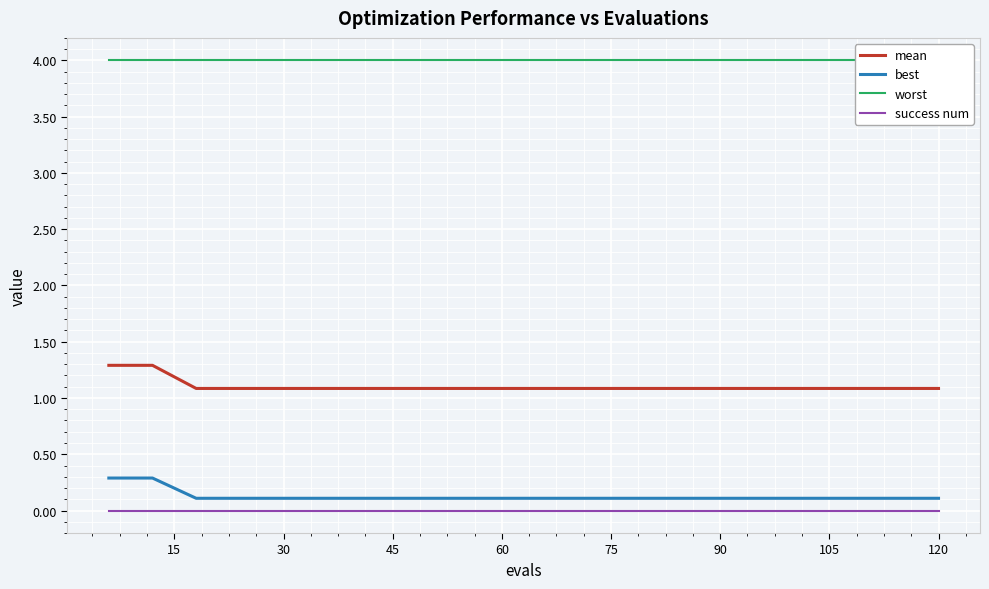

The best series shows 0.2 at 19. True or false?

False